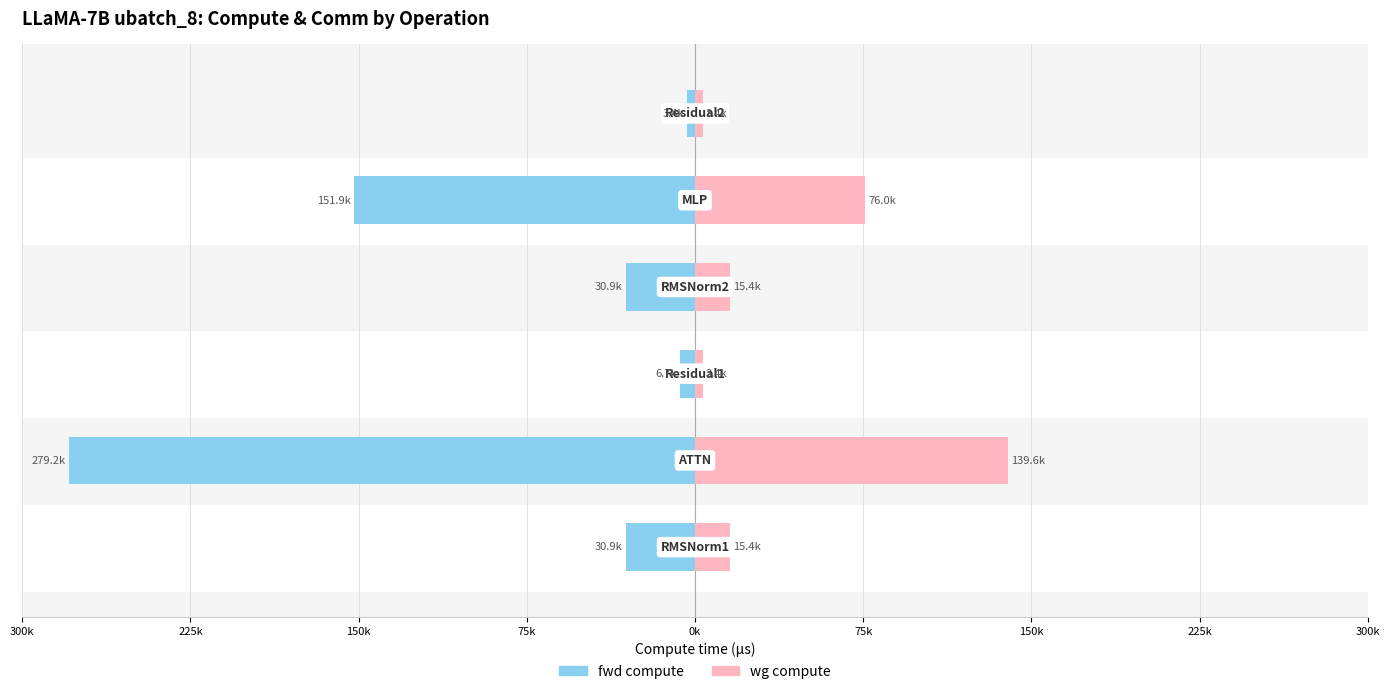

What is the value of the wg compute bar at the 2nd from the left?

139597.9